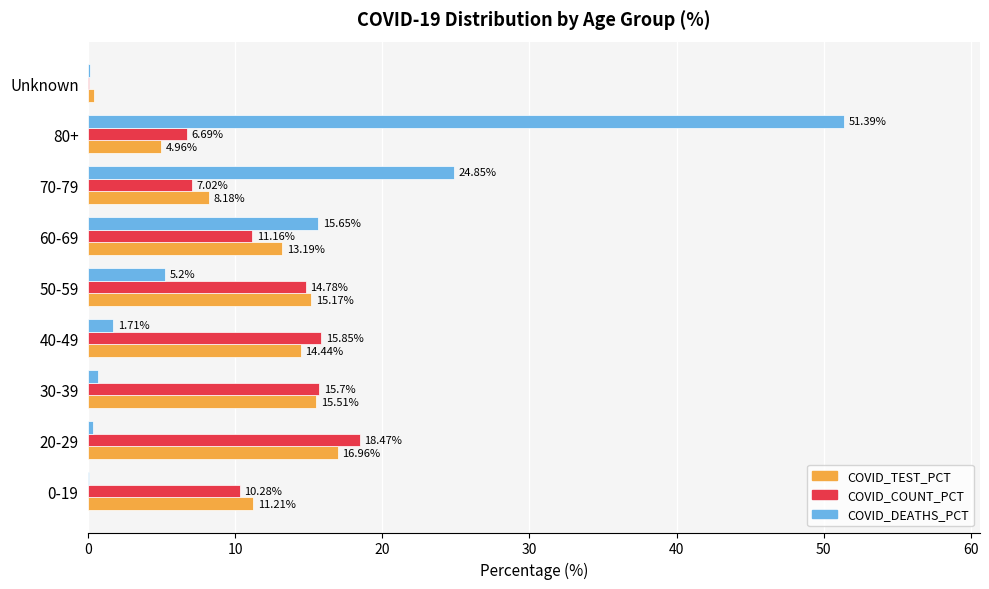

What is the sum of the COVID_DEATHS_PCT values at 70-79 and 30-39?

25.5